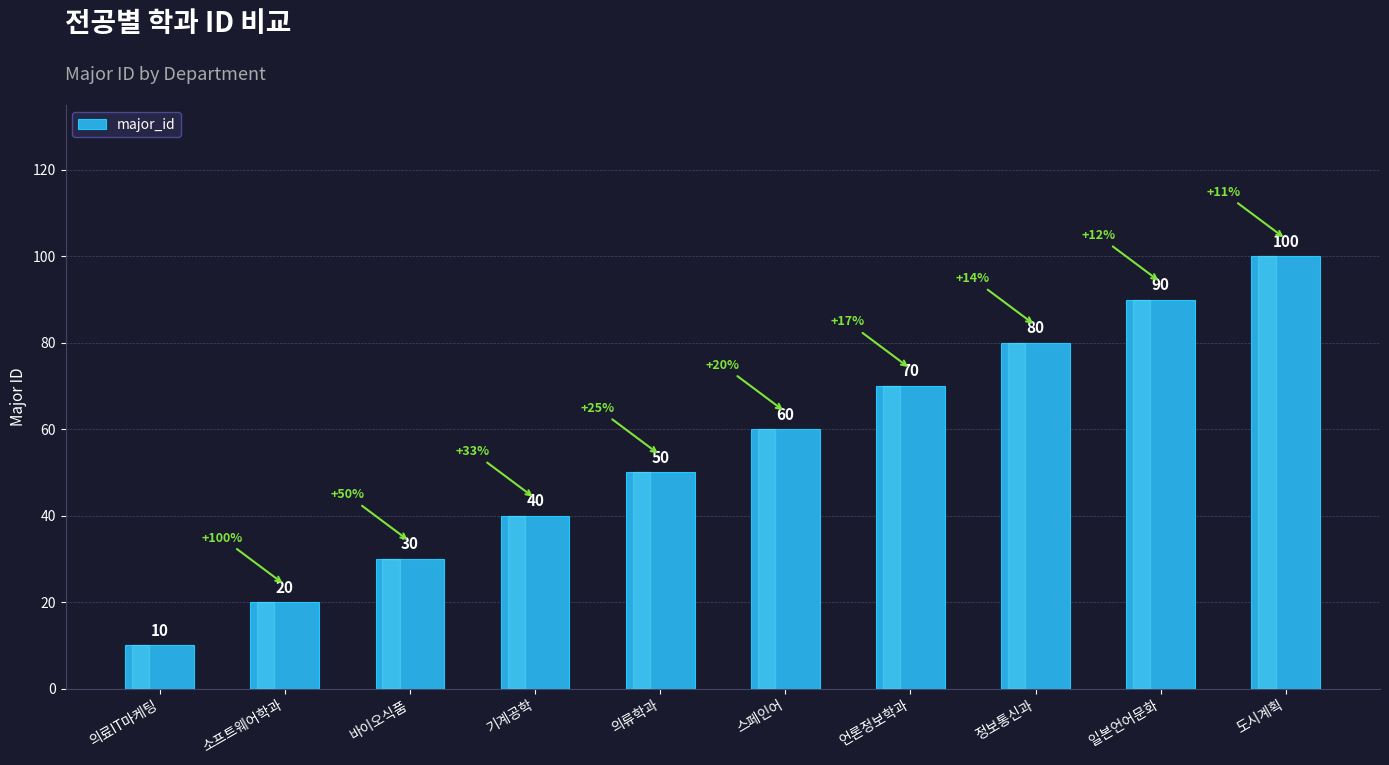

True or false: the data shows 121 at 언론정보학과.

False